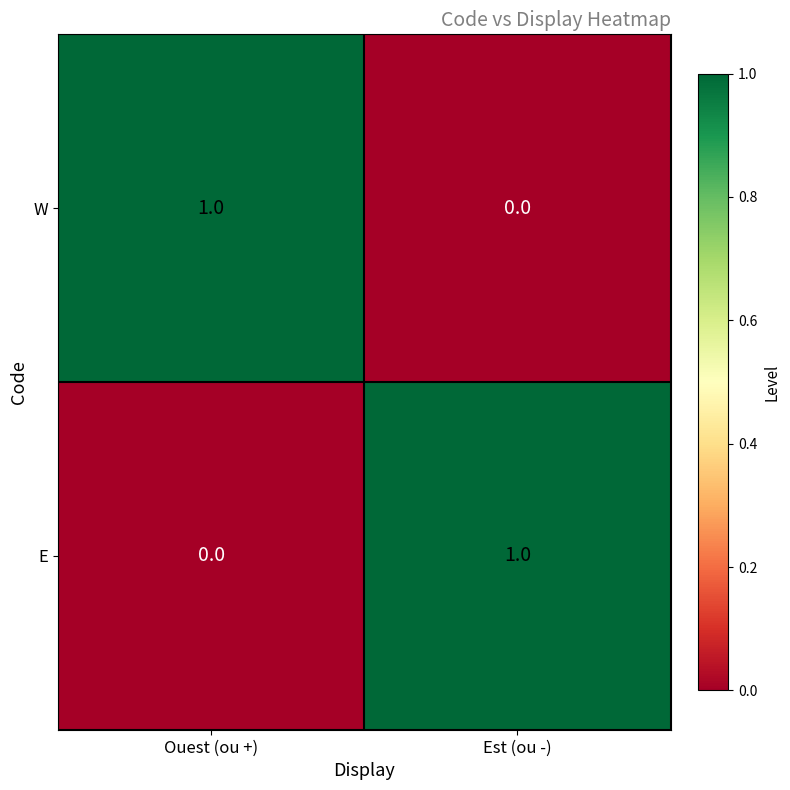

At Est (ou -), list the series in order from smallest to largest.

W, E